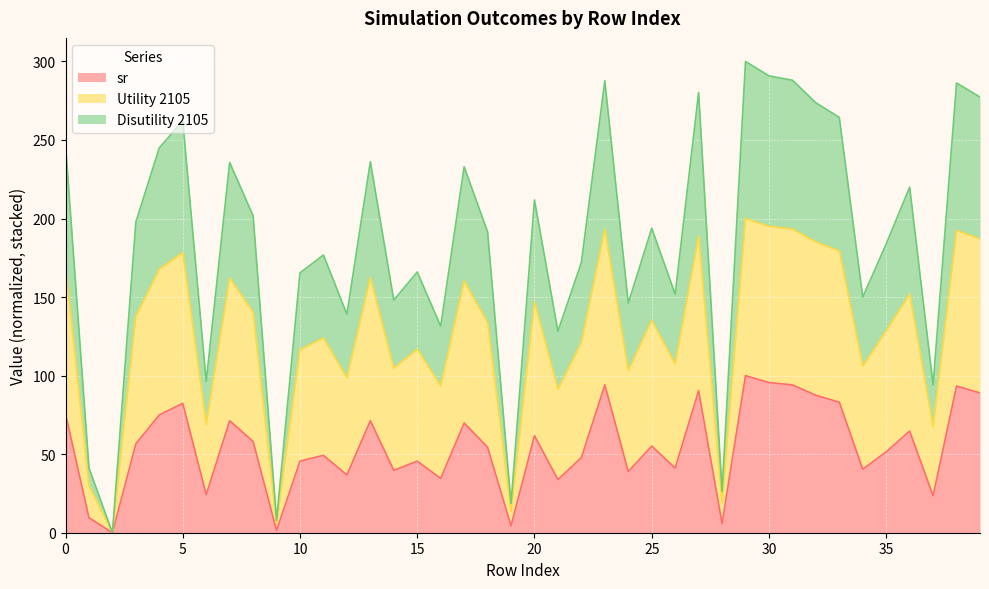

What is the total value across all series at 20?

211.8